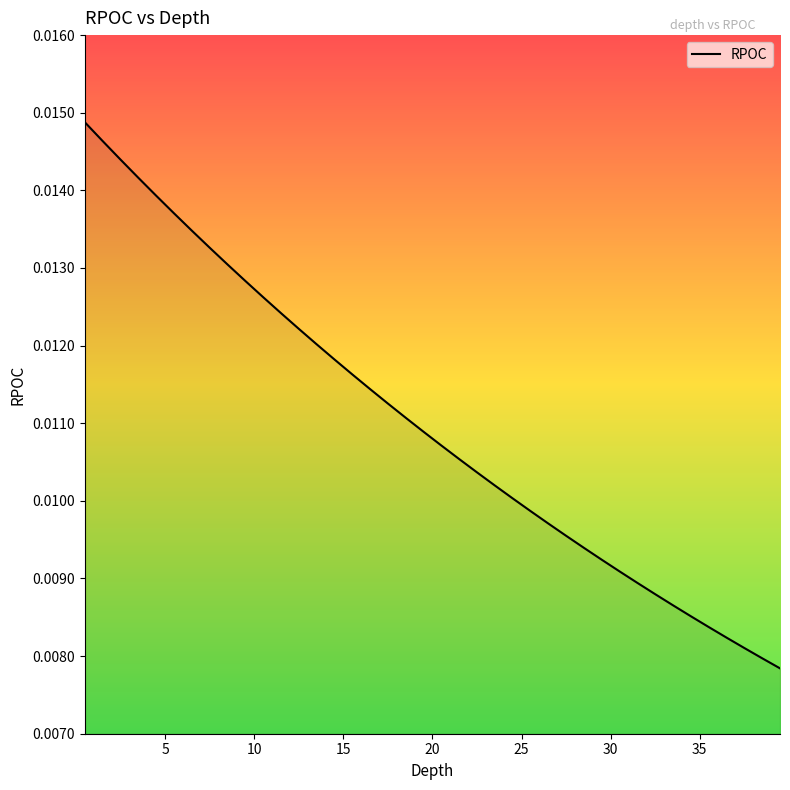

Is this an area chart (filled region under the line)?

Yes